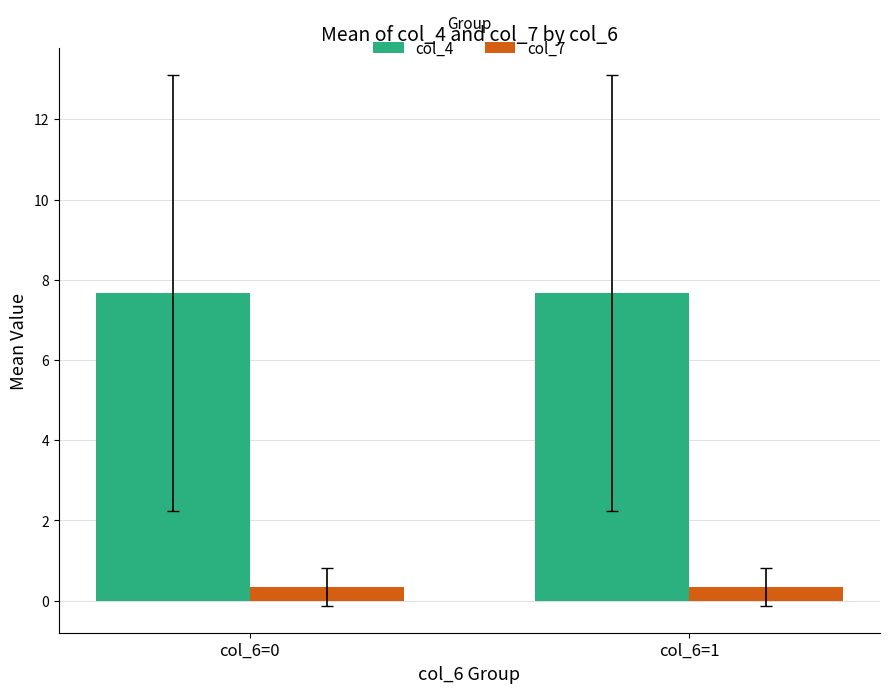

What is the average value of the col_7 series?

0.3